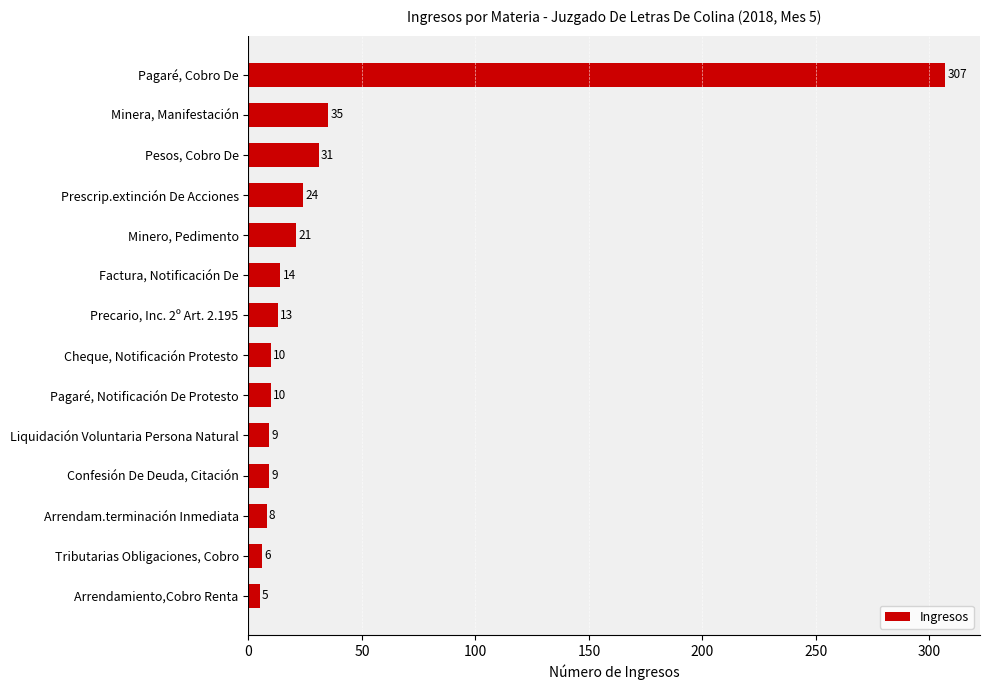

Reading top to bottom, extract all data points from this chart.

Pagaré, Cobro De=307	Minera, Manifestación=35	Pesos, Cobro De=31	Prescrip.extinción De Acciones=24	Minero, Pedimento=21	Factura, Notificación De=14	Precario, Inc. 2º Art. 2.195=13	Cheque, Notificación Protesto=10	Pagaré, Notificación De Protesto=10	Liquidación Voluntaria Persona Natural=9	Confesión De Deuda, Citación=9	Arrendam.terminación Inmediata=8	Tributarias Obligaciones, Cobro=6	Arrendamiento,Cobro Renta=5